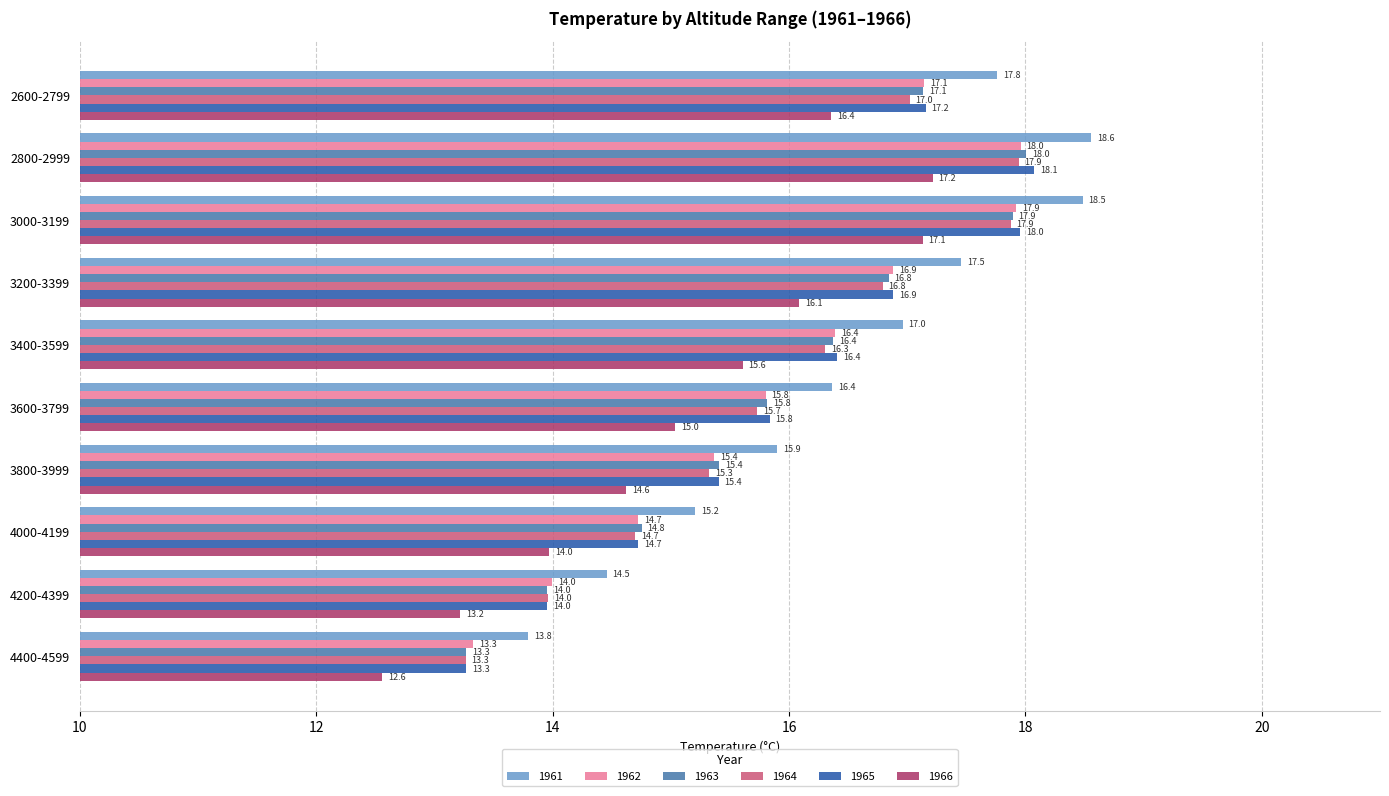

Which series has the widest spread of values?

1965